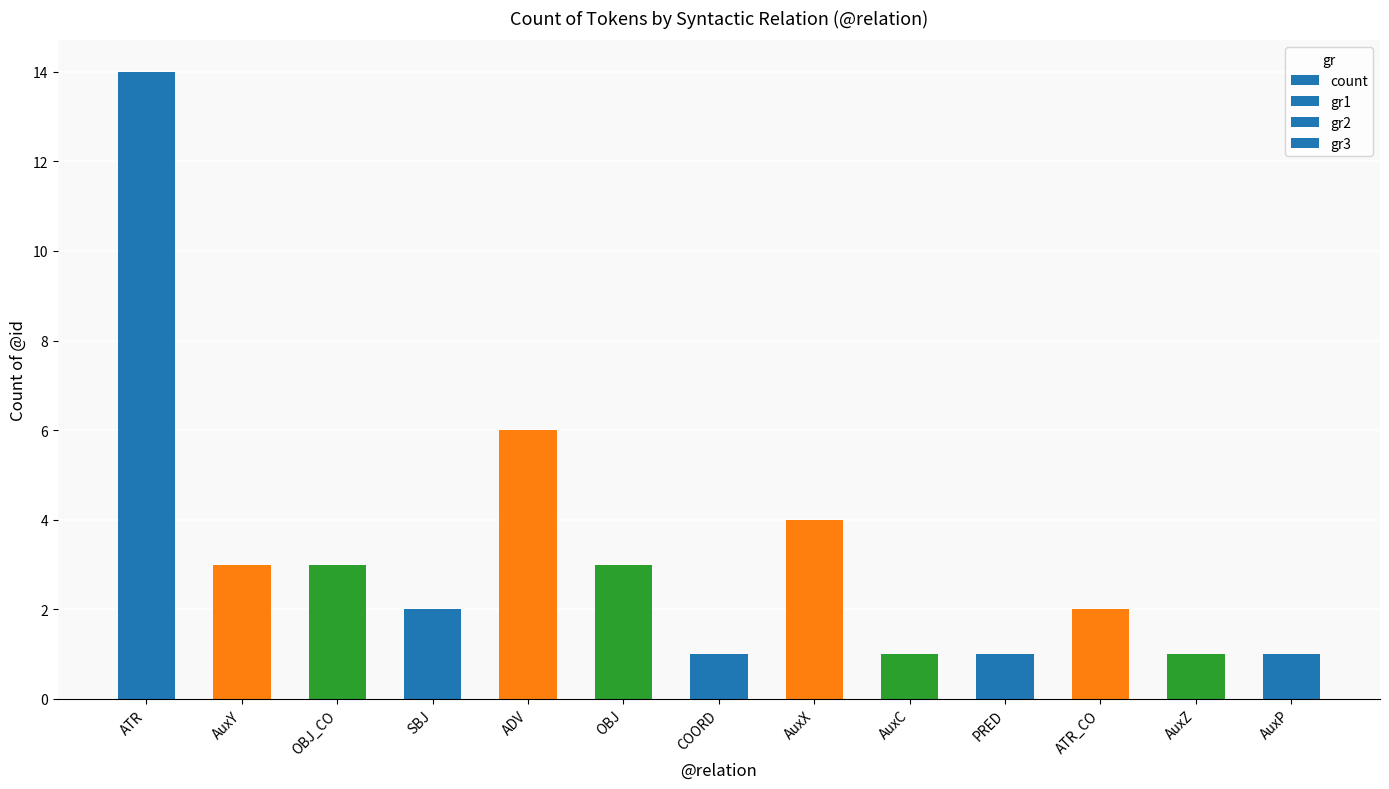

At which label is the value closest to 7?

ADV